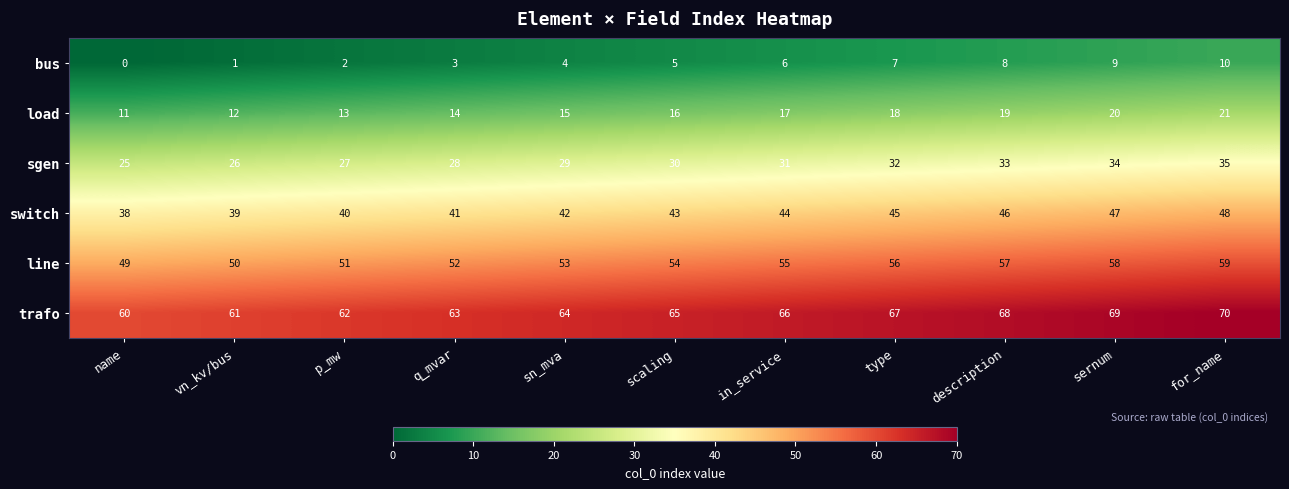

What is the total value across all series at q_mvar?

201